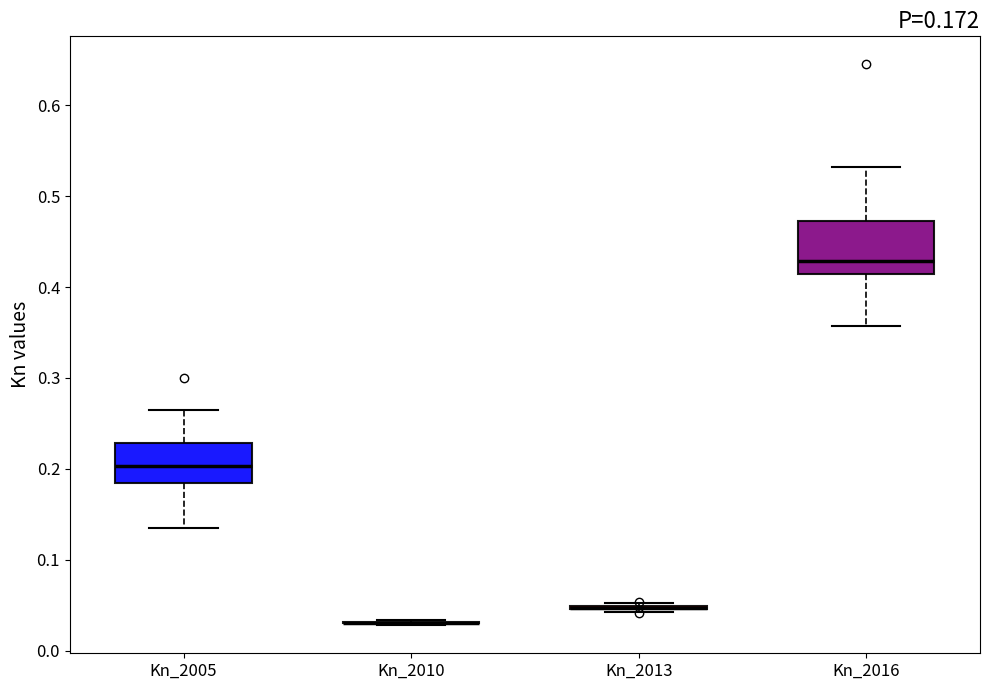

Which box is the tallest, from its lower edge to its upper edge?

Kn_2016